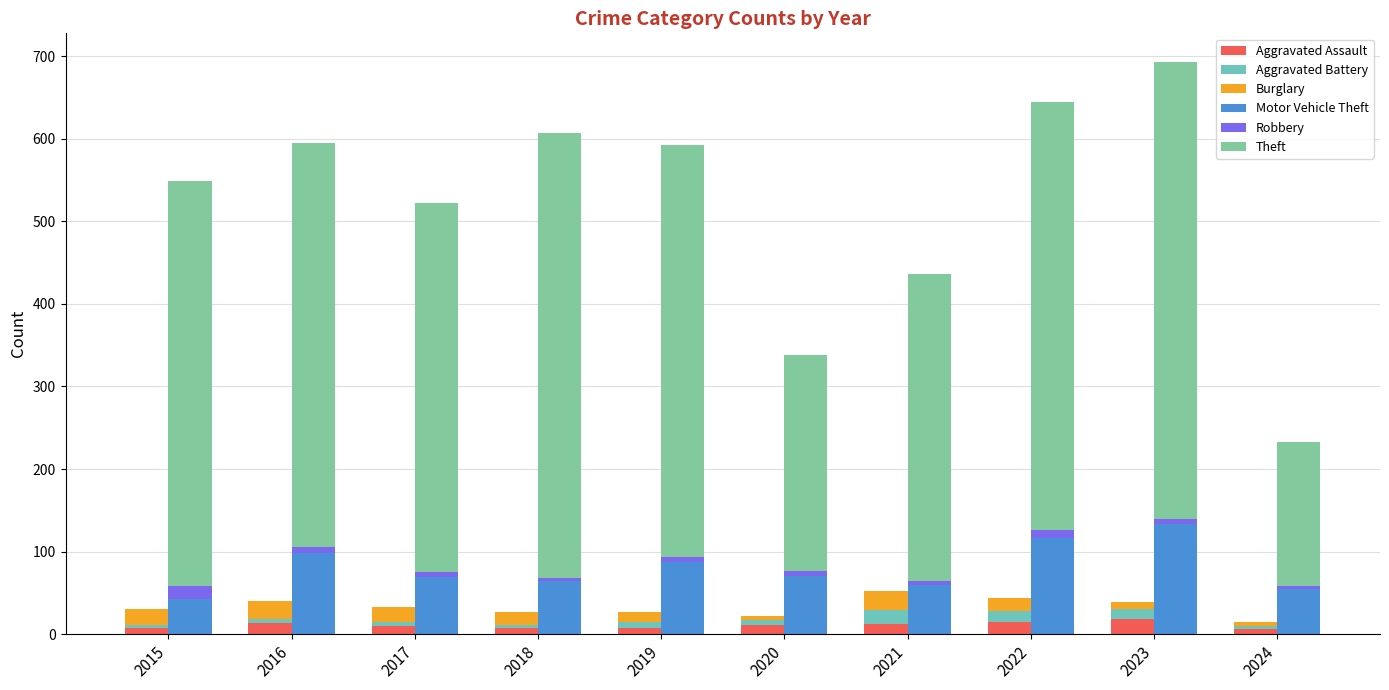

Does the chart contain stacked bars?

No